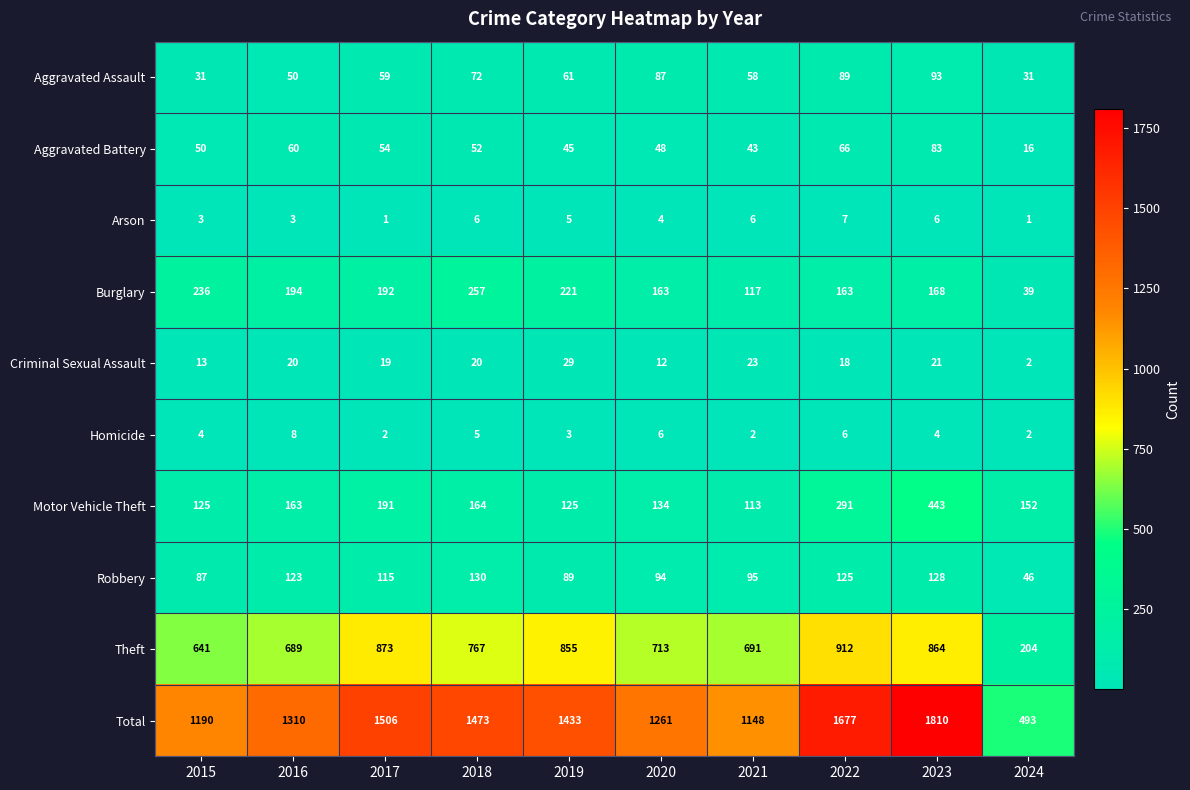

The Burglary series shows 111 at 2017. True or false?

False